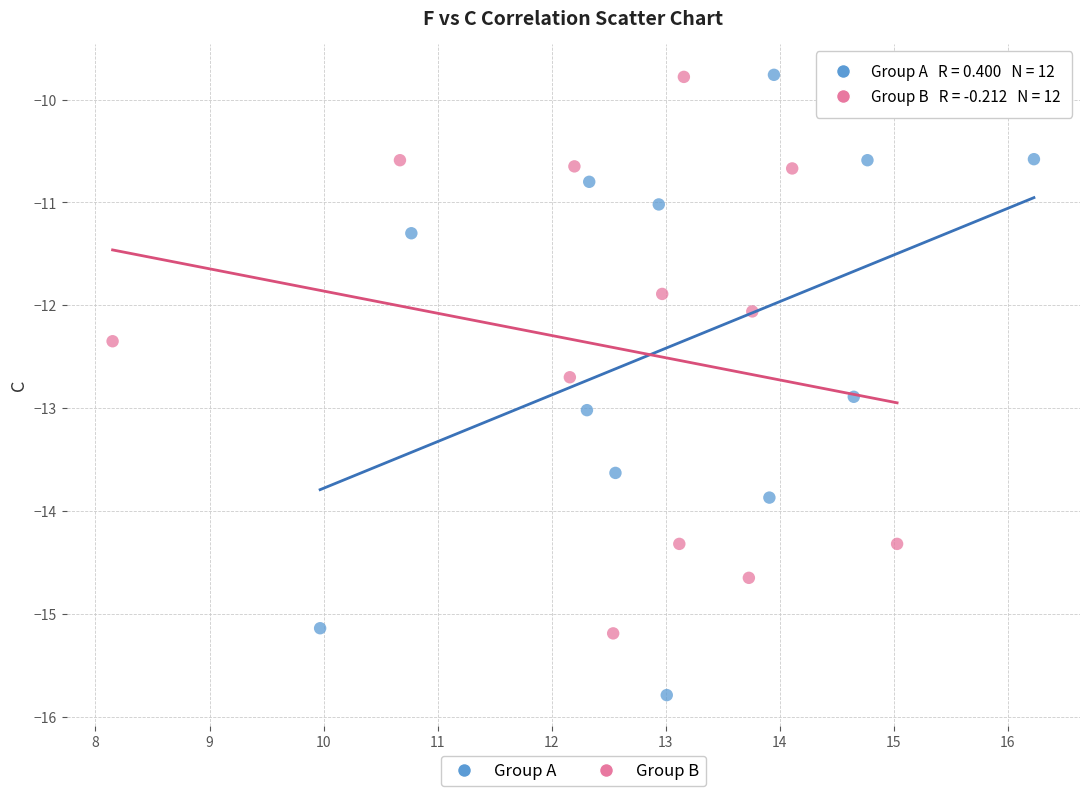

What are all the series names shown in the legend?

Group A, Group B